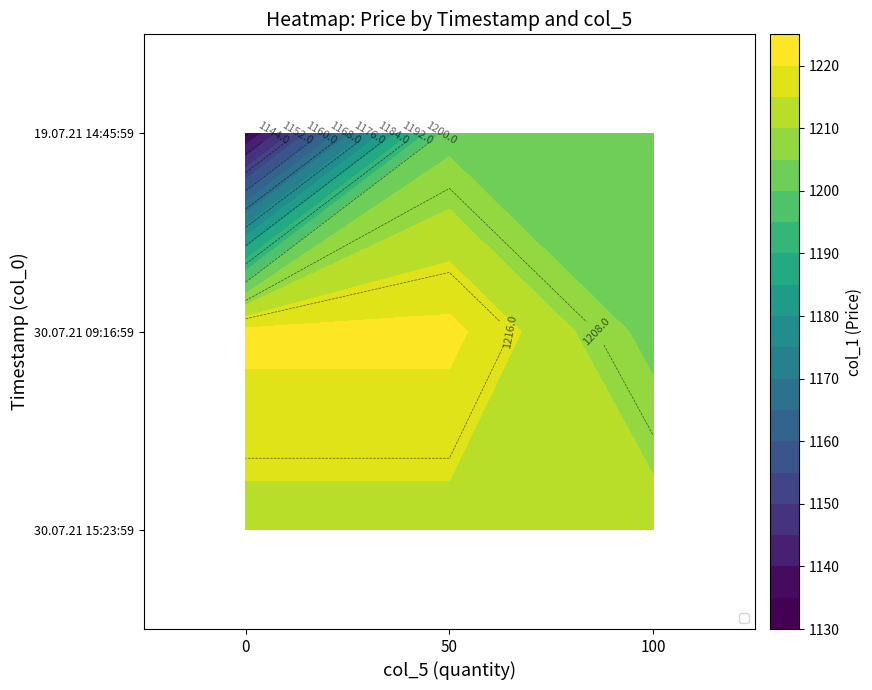

What is the spread (max minus min) of values at 100?

10.0